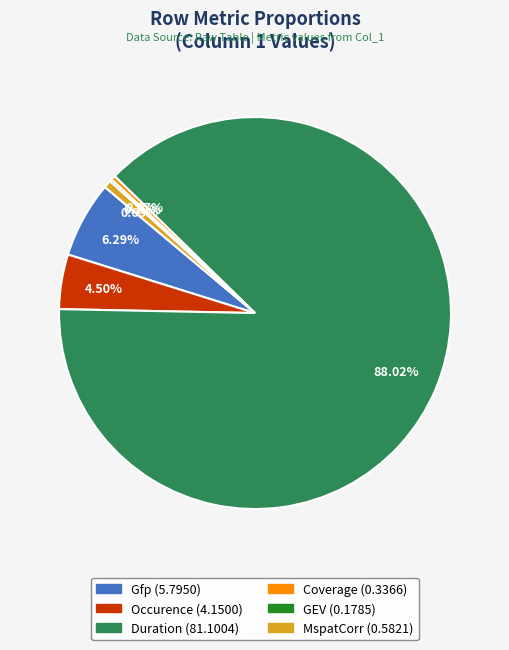

To the nearest percent, what is the combined percentage of Occurence and Coverage?

5%